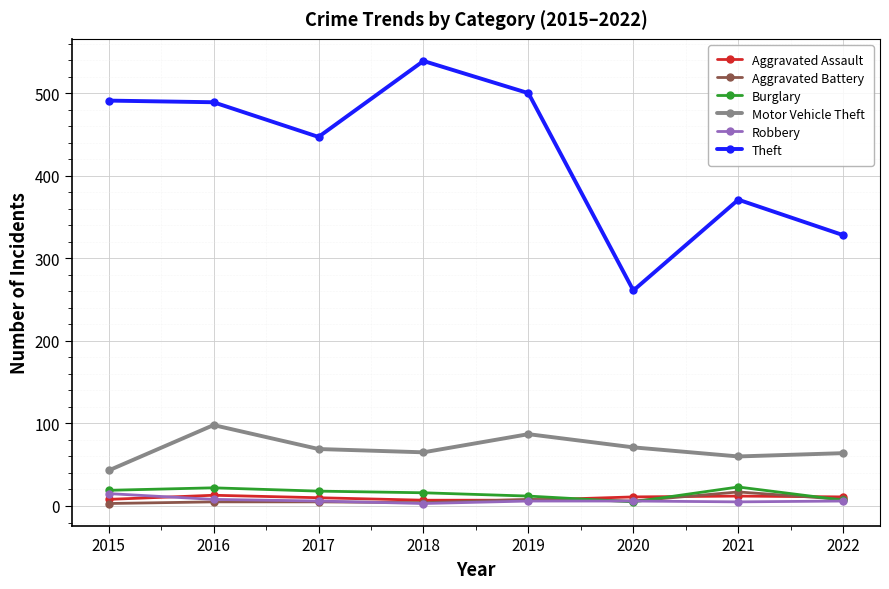

What is the difference between the maximum and minimum values in the Aggravated Battery series?

14